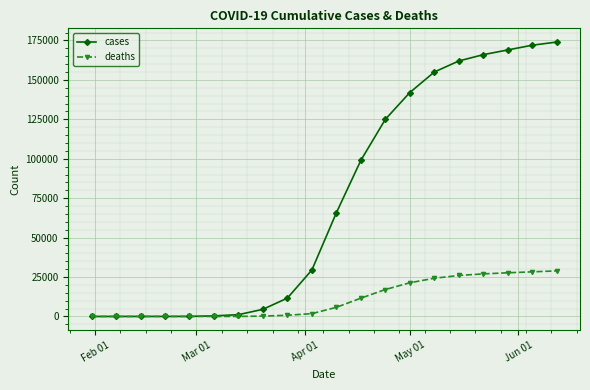

At how many categories does at least one series exceed 135706?

7